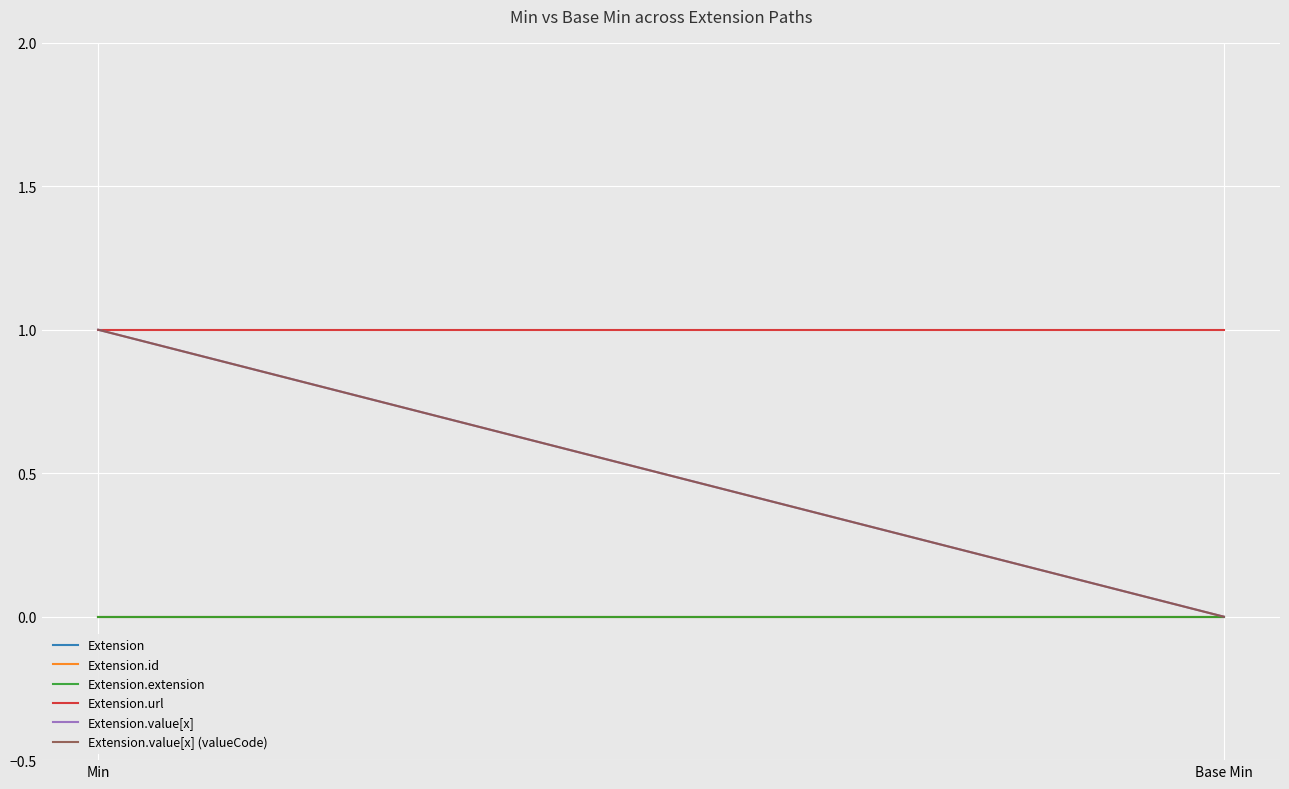

Reading left to right, what are all the values shown in this chart?

Extension: Min=0	Base Min=0
Extension.id: Min=0	Base Min=0
Extension.extension: Min=0	Base Min=0
Extension.url: Min=1	Base Min=1
Extension.value[x]: Min=1	Base Min=0
Extension.value[x] (valueCode): Min=1	Base Min=0